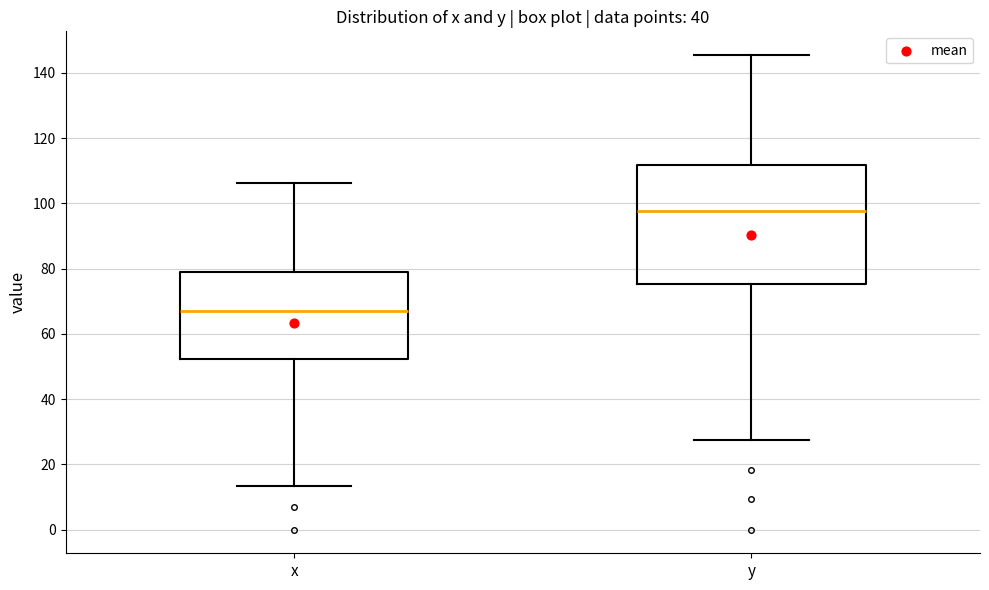

Where is the lower edge of the box for x on the y-axis? The values are not printed on the chart, so give them approximately, as read against the axis.

52